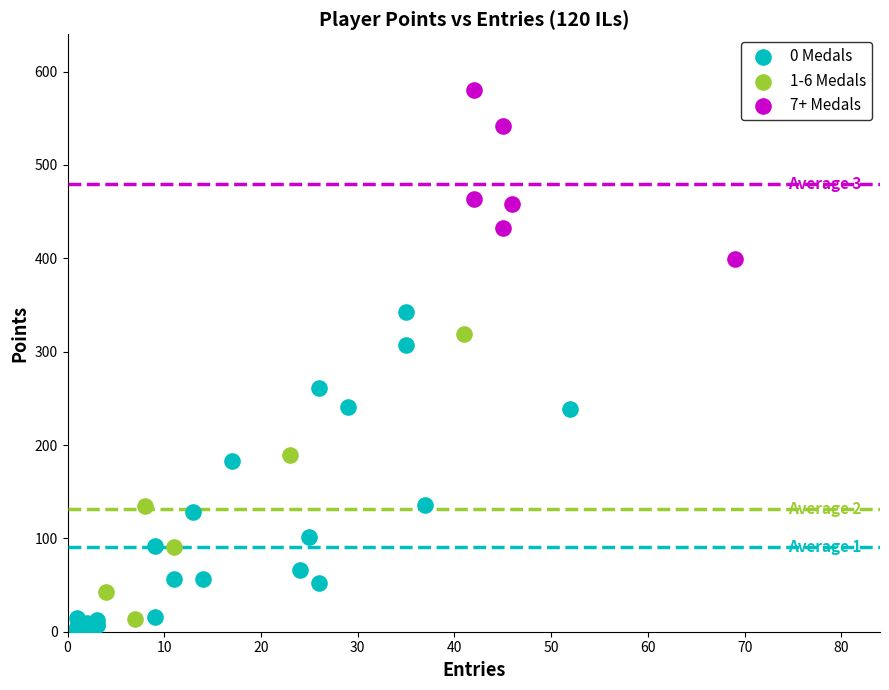

Which series has the widest spread of Y values?

0 Medals